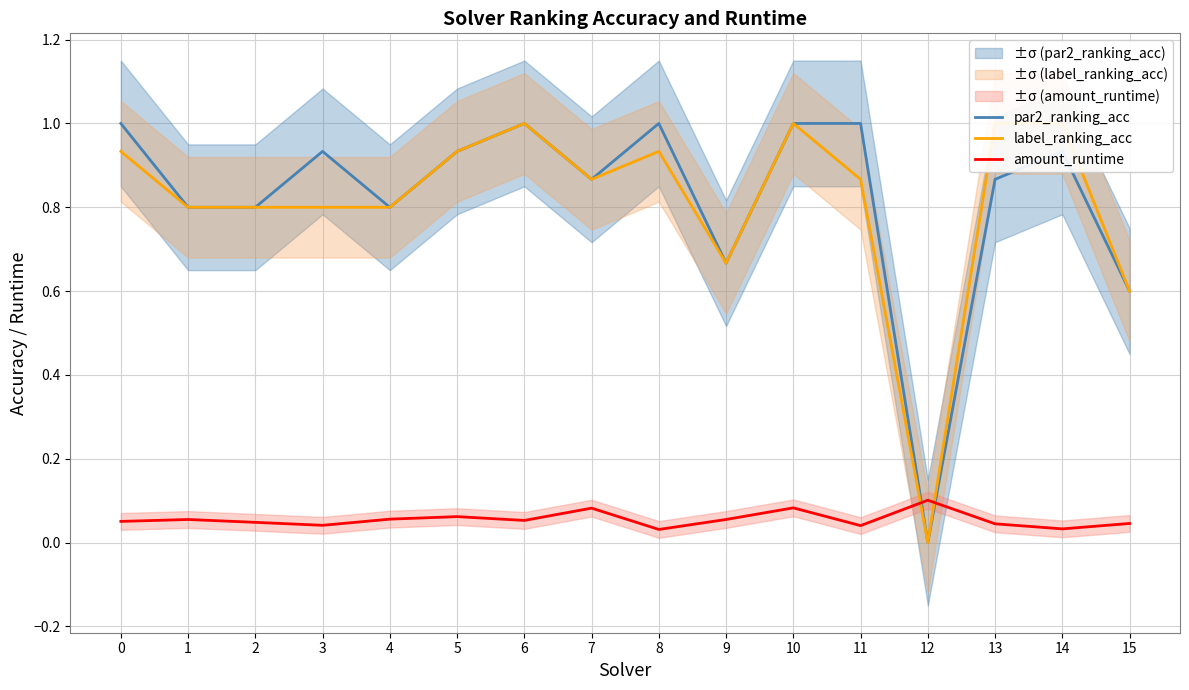

What is the difference between the highest and lowest values at 13?

1.0